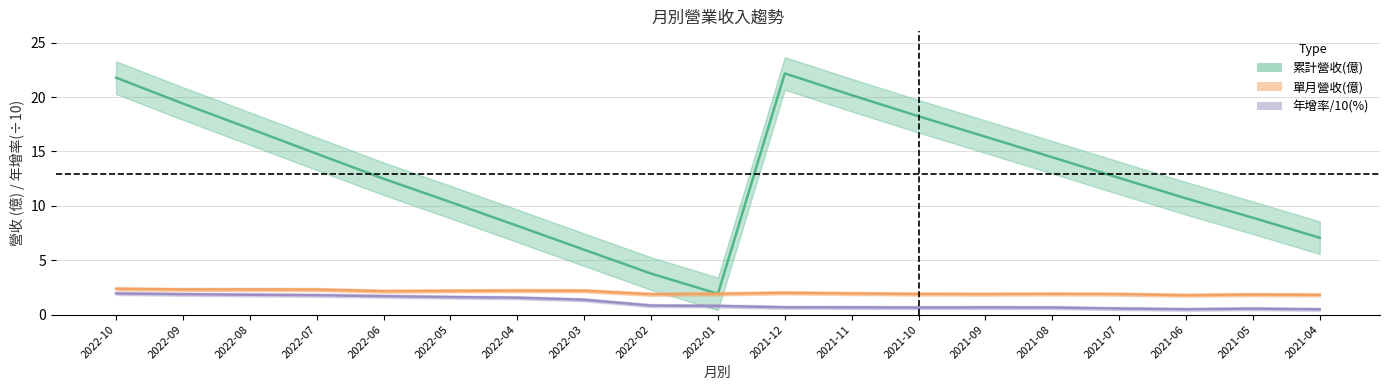

What is the difference between the highest and lowest values at 2021-07?

12.0